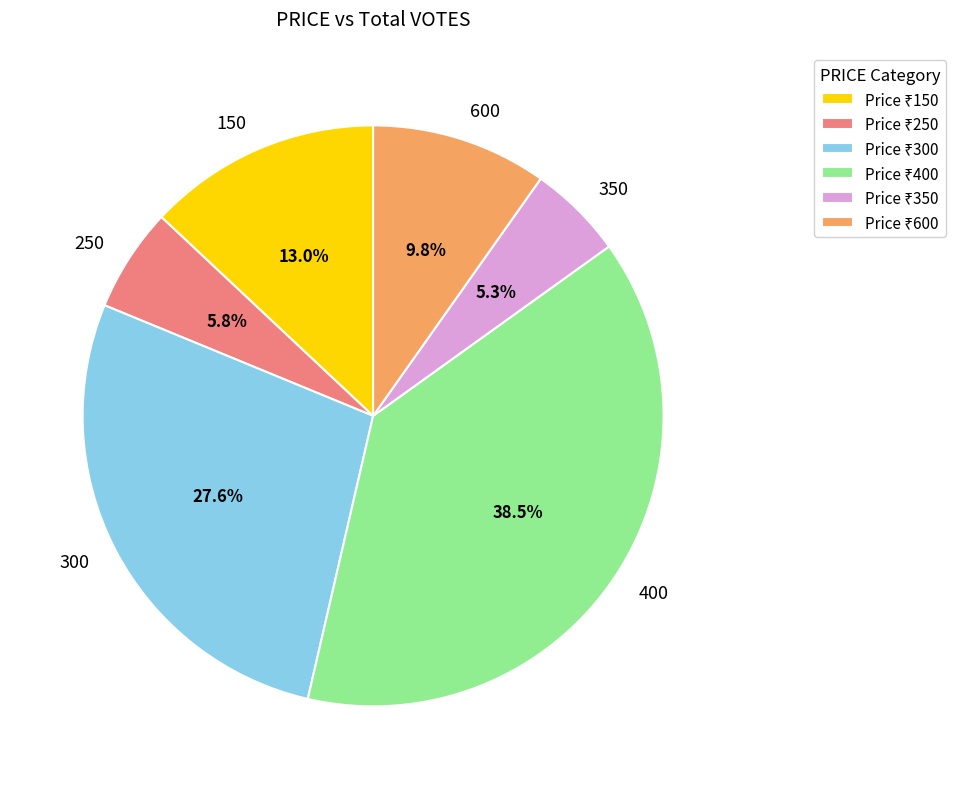

Combined, do 300 and 350 account for over 50%?

No